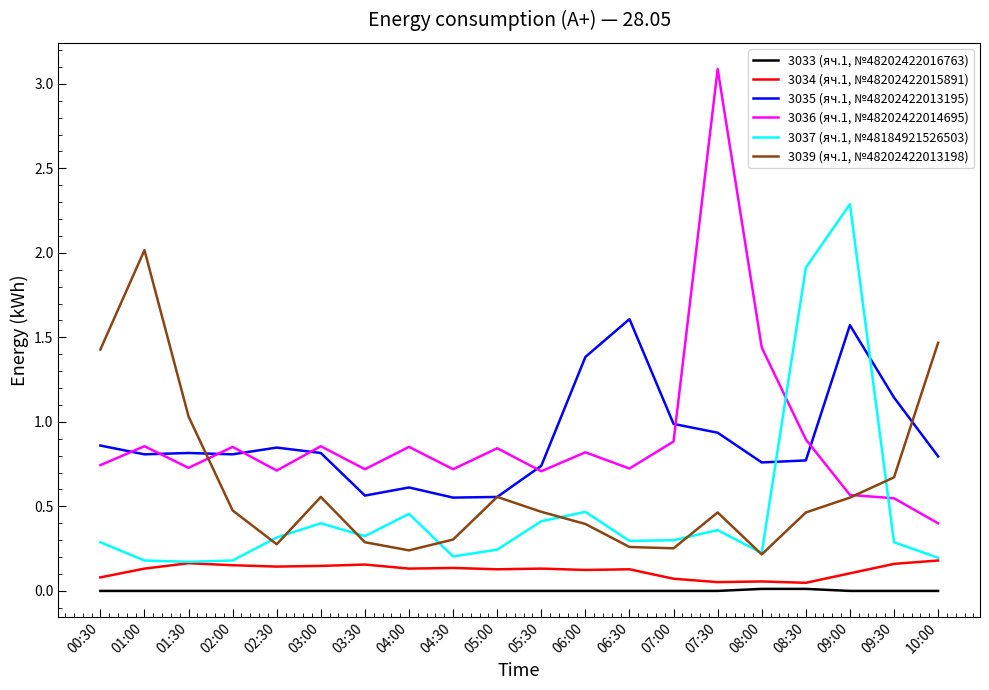

What are all the series names shown in the legend?

3033 (яч.1, №48202422016763), 3034 (яч.1, №48202422015891), 3035 (яч.1, №48202422013195), 3036 (яч.1, №48202422014695), 3037 (яч.1, №48184921526503), 3039 (яч.1, №48202422013198)